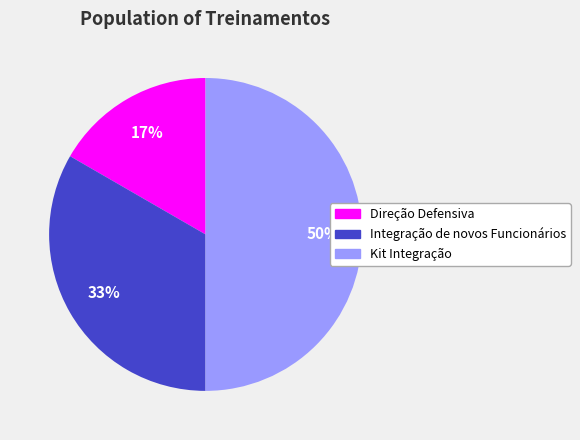

To the nearest percent, what portion does Integração de novos Funcionários represent?

33%